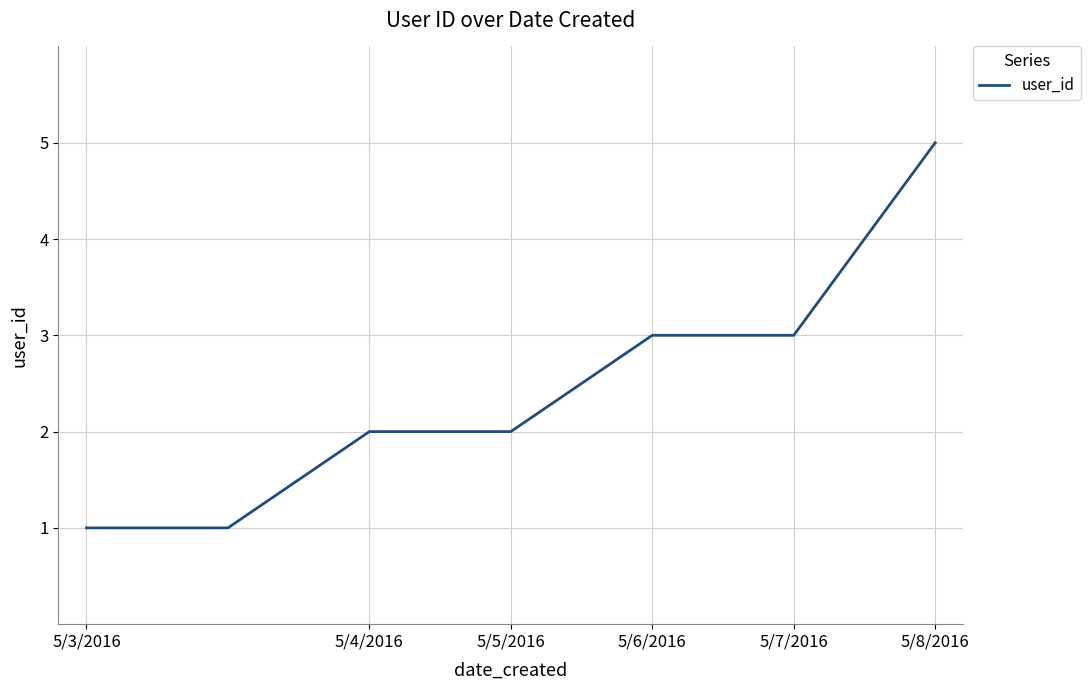

What is the difference between the maximum and minimum values?

4